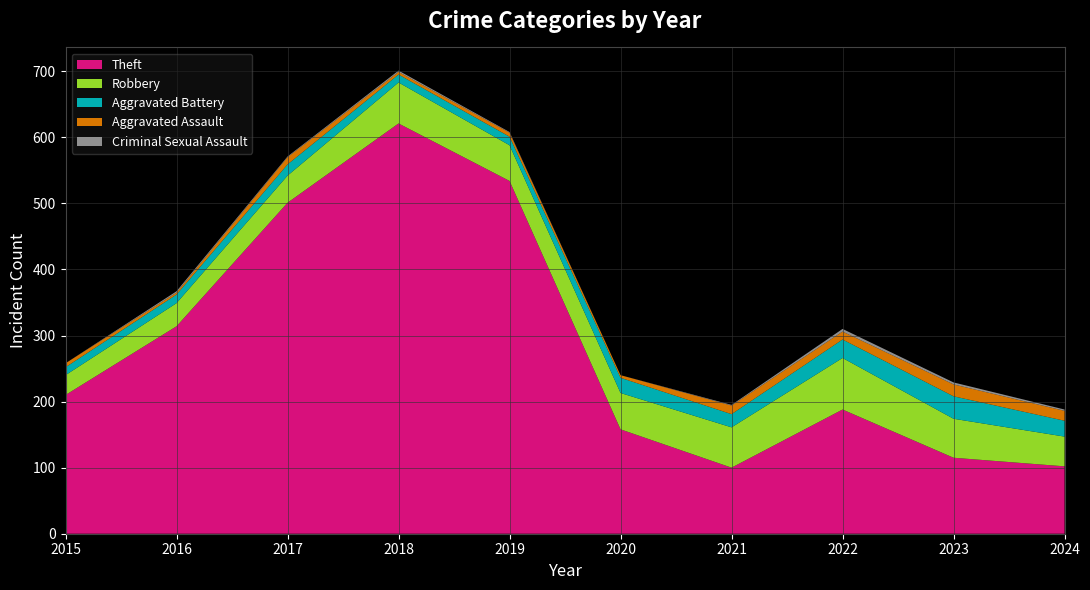

Reading left to right, list all the values displayed in this chart.

Theft: 210	314	501	621	534	158	100	188	115	102
Robbery: 30	35	41	62	54	55	61	78	59	45
Aggravated Battery: 12	13	17	12	13	23	20	28	34	24
Aggravated Assault: 6	3	11	4	6	4	13	12	18	15
Criminal Sexual Assault: 0	2	1	2	1	0	1	4	3	2